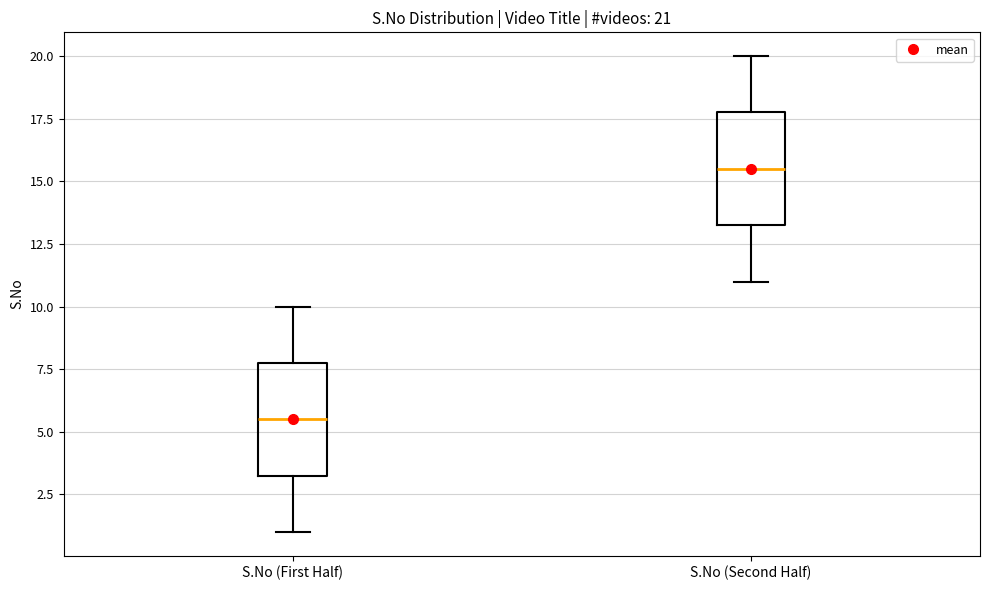

Which box's median line is the highest?

S.No (Second Half)